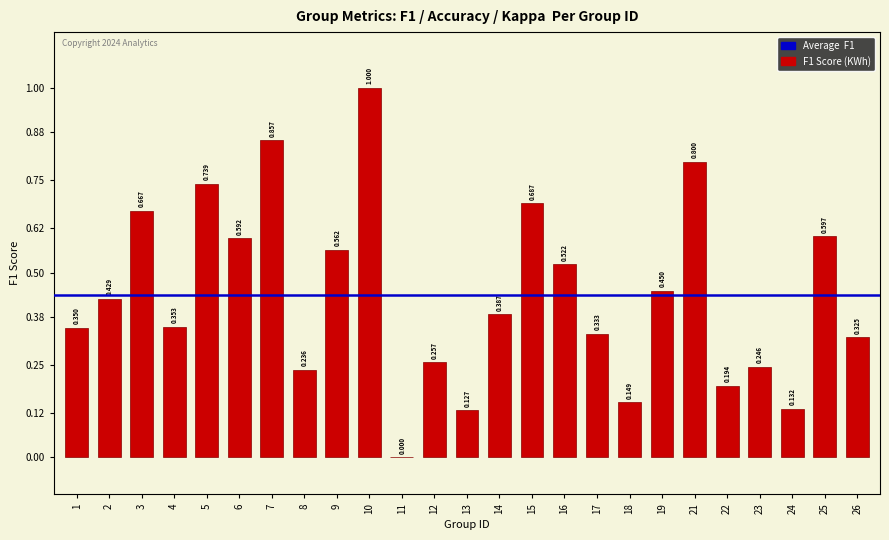

Are the bars horizontal?

No